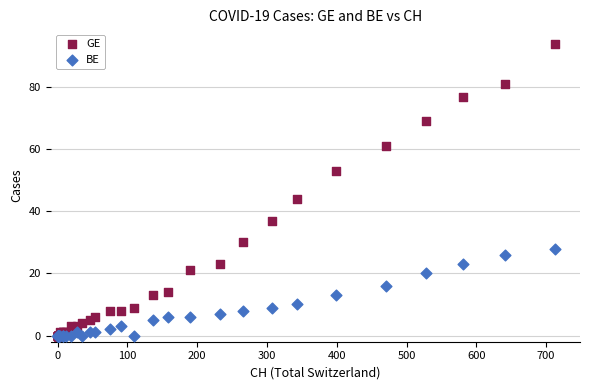

In the GE series, what Y value is closest to 47?

44